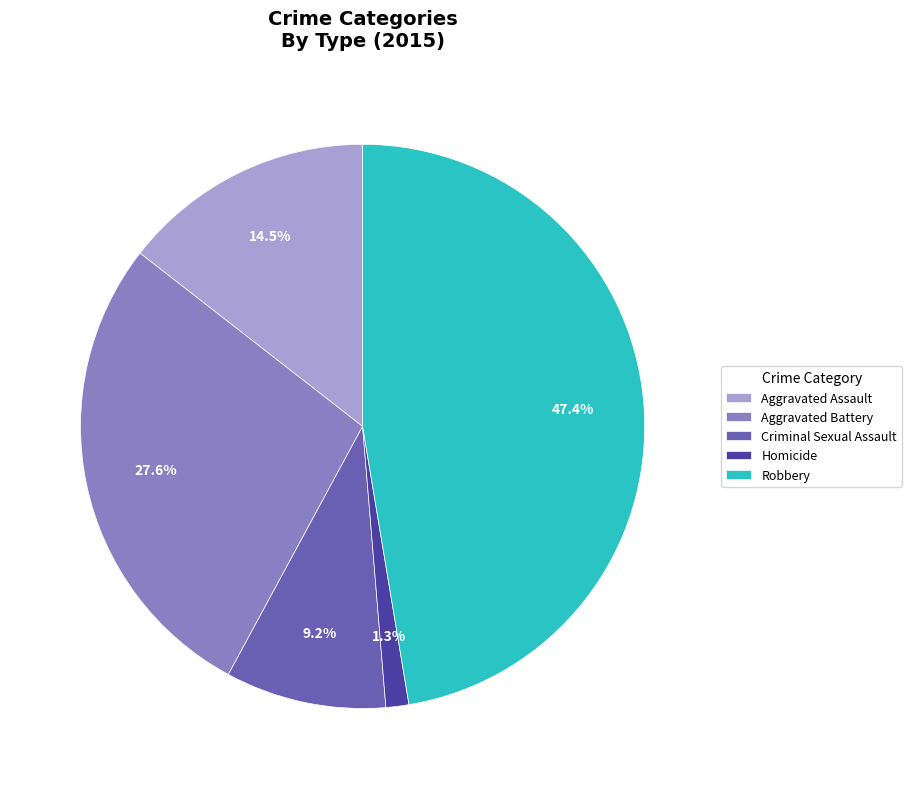

What is the ratio of the value at Criminal Sexual Assault to the value at Aggravated Battery?

0.3